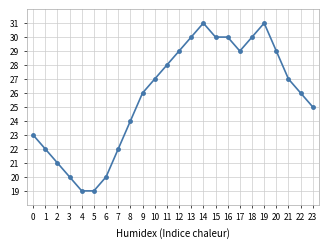

What is the greatest value displayed?

31